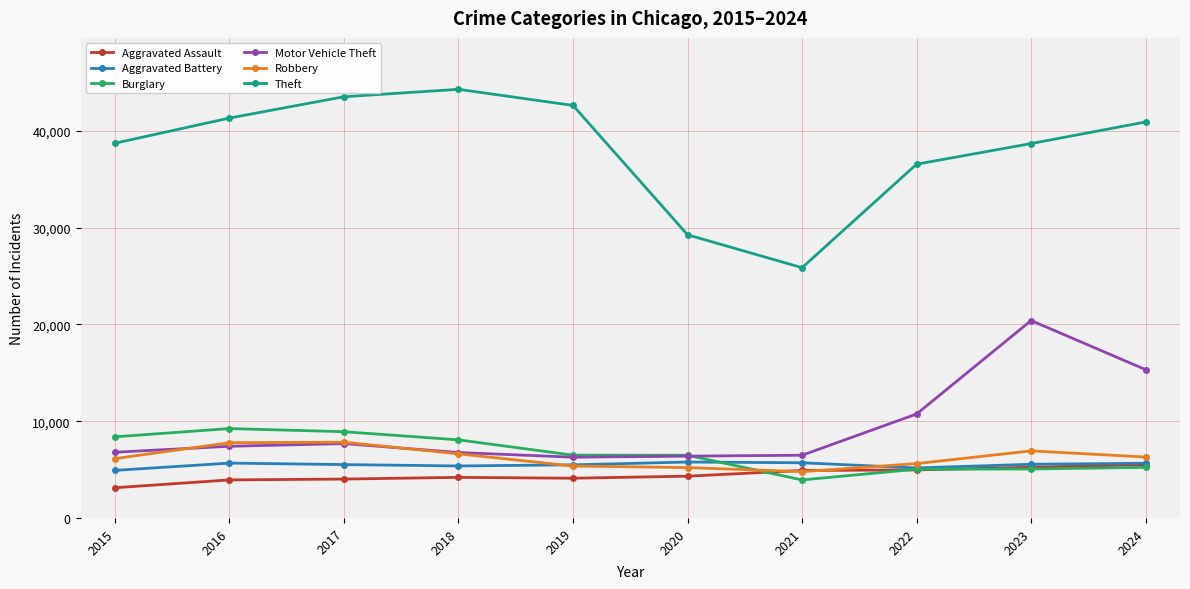

What is the value of the Motor Vehicle Theft point at the 4th from the left?

6761